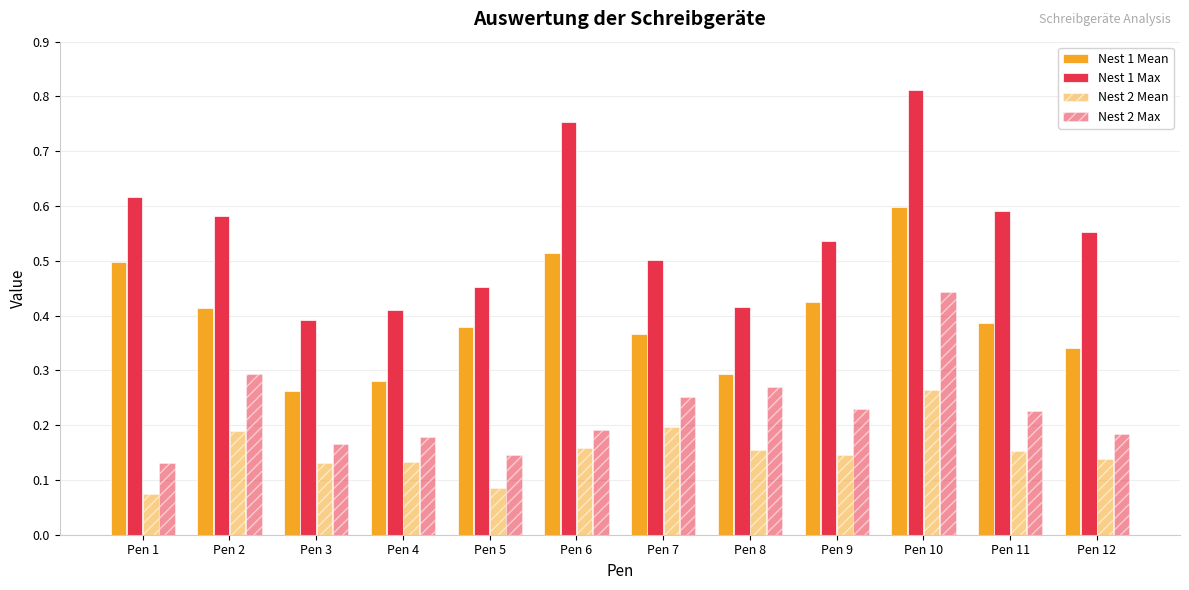

How many groups of bars are there?

12